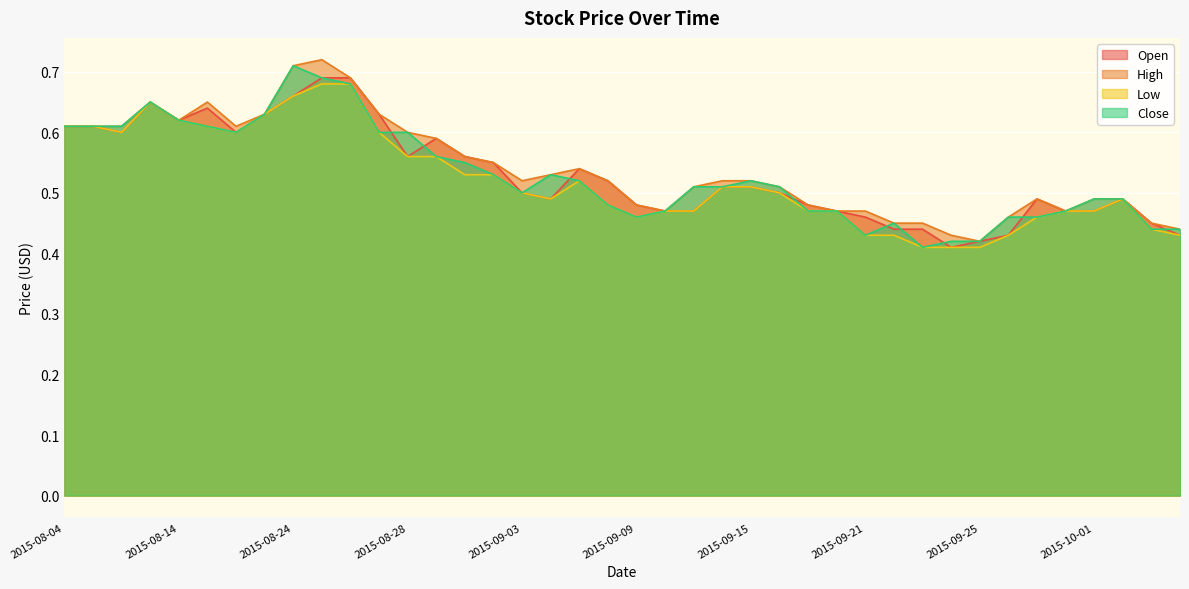

At how many categories does at least one series exceed 0?

40